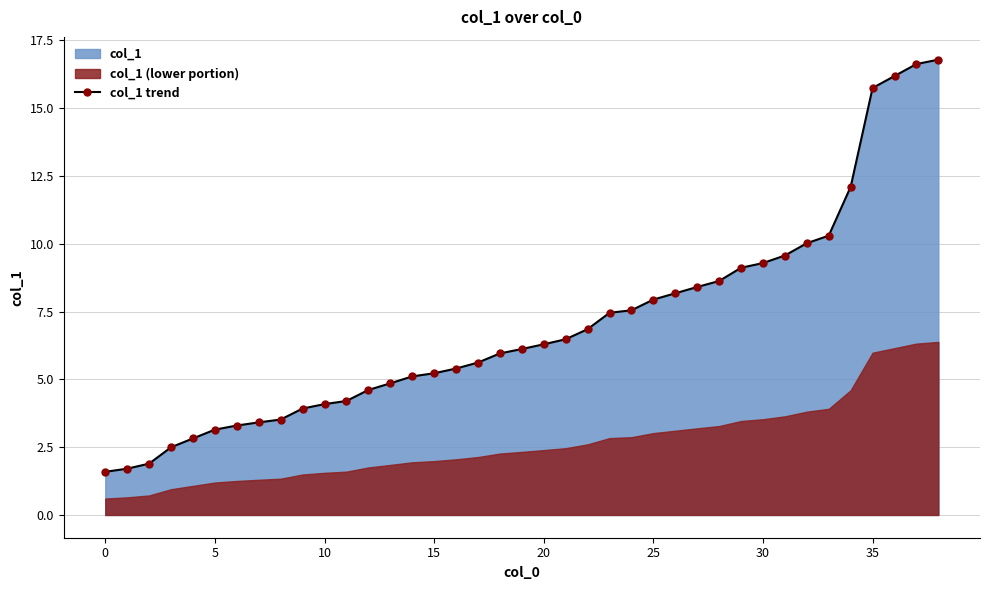

What is the highest value of the col_1 trend series?

16.8